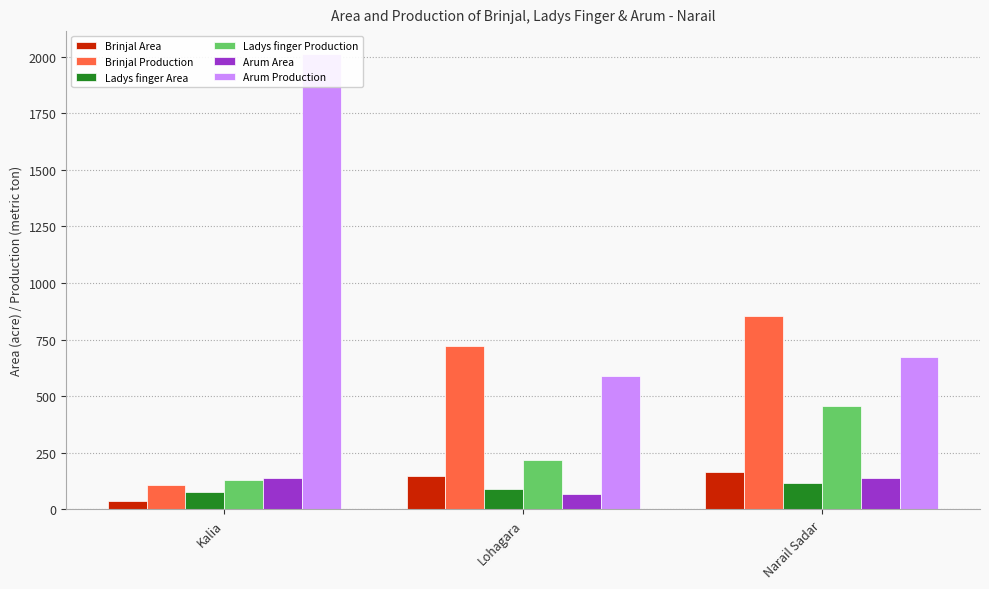

Read the Arum Production value at Kalia, to the nearest 50.

2000